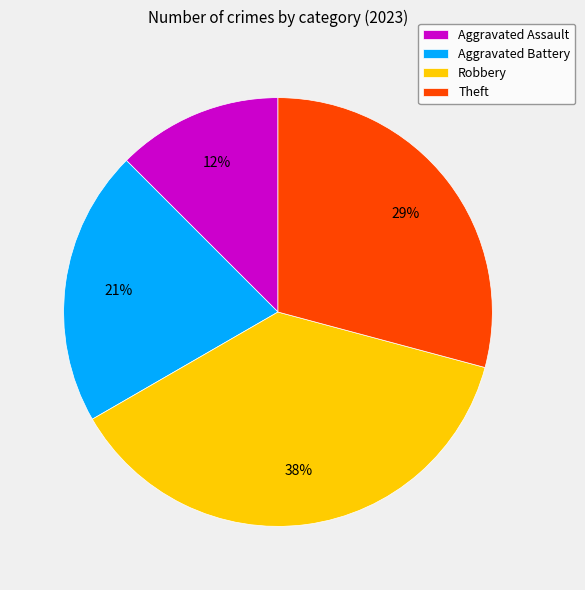

How many slices are in this pie chart?

4